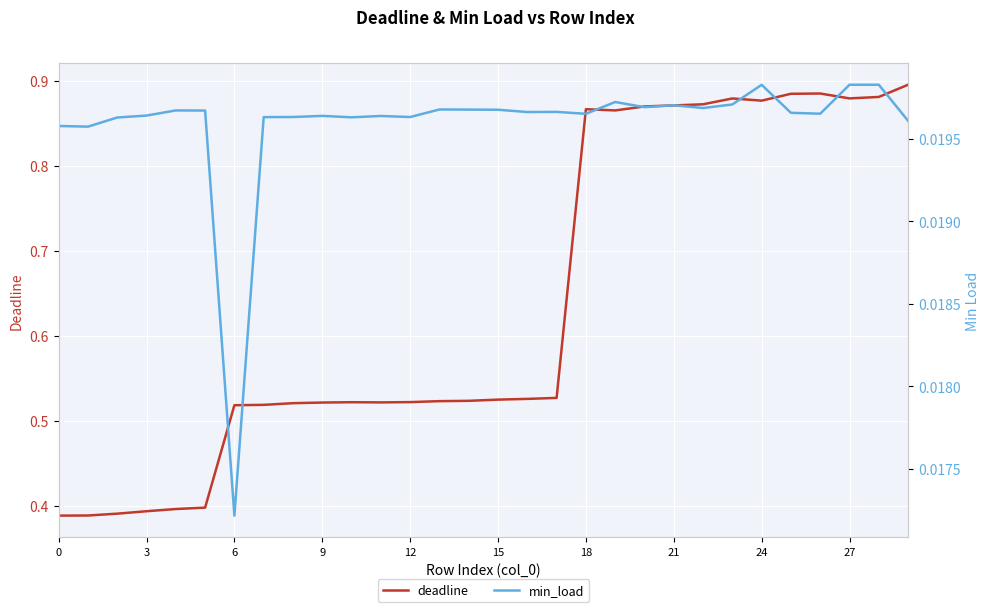

True or false: min_load and deadline cross at least once.

False